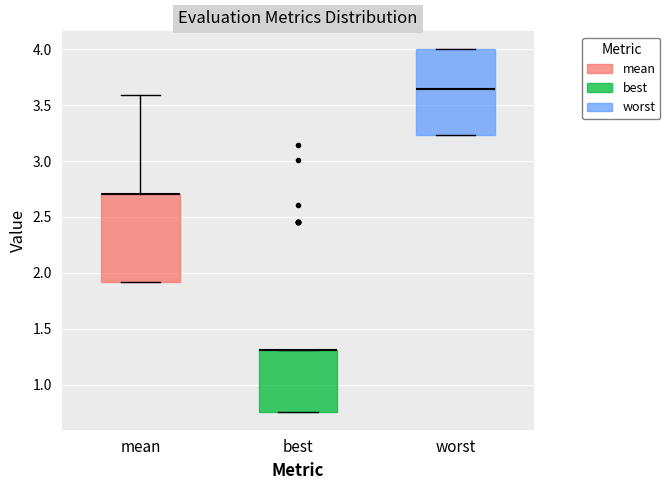

Reading left to right, read every box against the y-axis: the position of its median line, the range the box covers, and the ends of its whiskers. The values are not printed on the chart, so give them approximately, as read against the axis.

mean: median 2.70 (drawn on the box's upper edge), box 1.90 to 2.70, whiskers 1.90 to 3.60
best: median 1.30 (drawn on the box's upper edge), box 0.75 to 1.30, whiskers 0.75 to 1.30
worst: median 3.65, box 3.25 to 4.00, whiskers 3.25 to 4.00